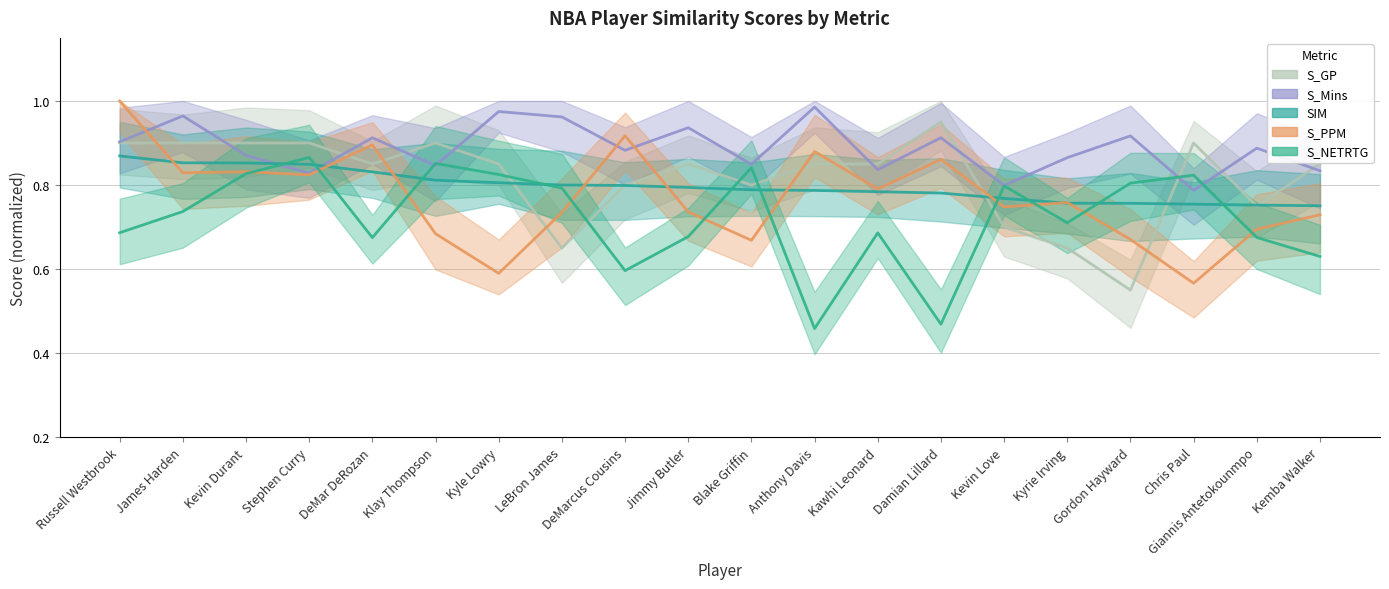

What is the label of the 20th point from the left?

Kemba Walker